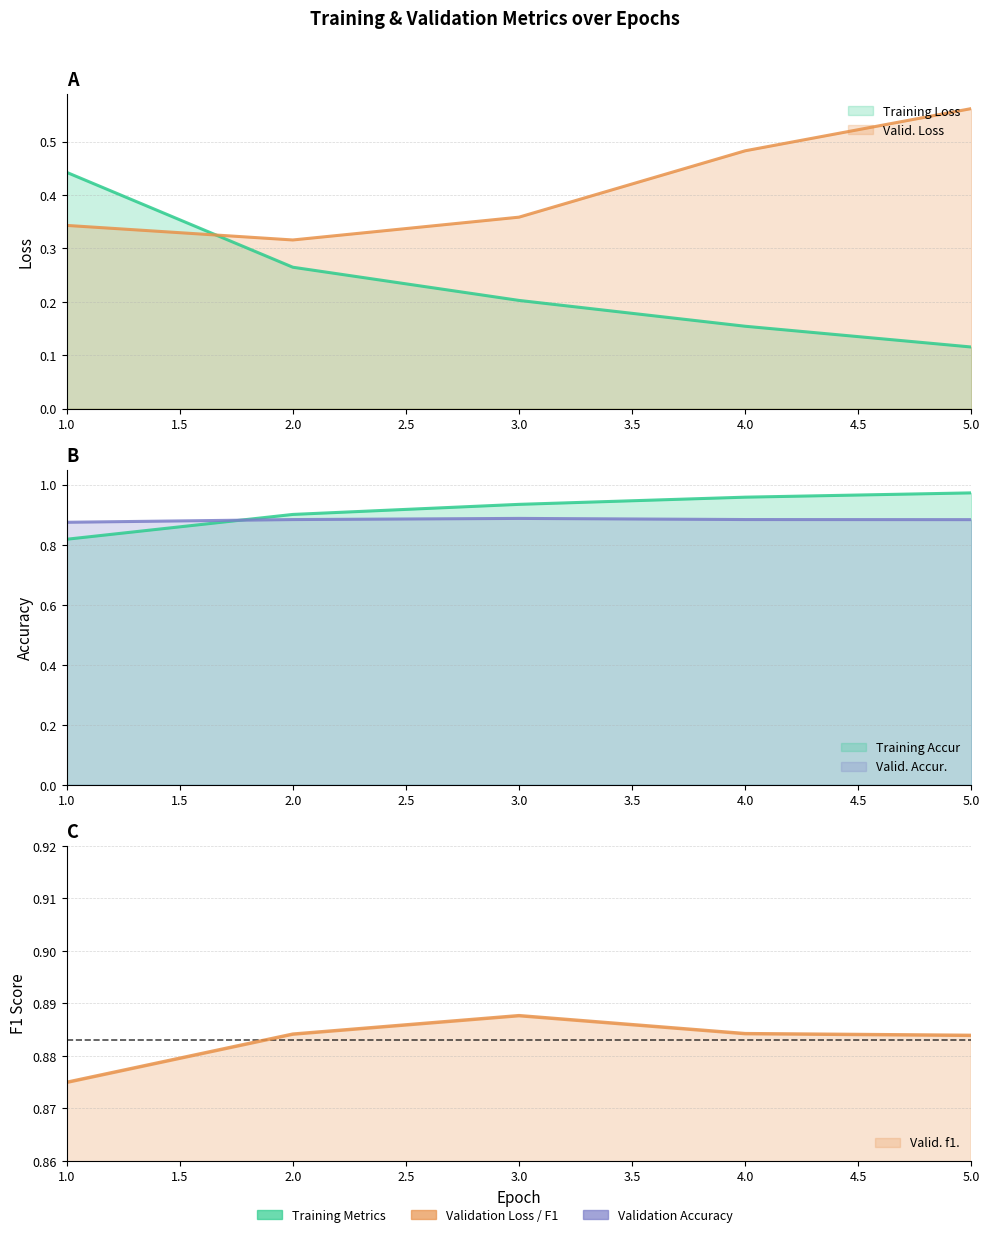

Which series has the largest total across all categories?

Training Accur